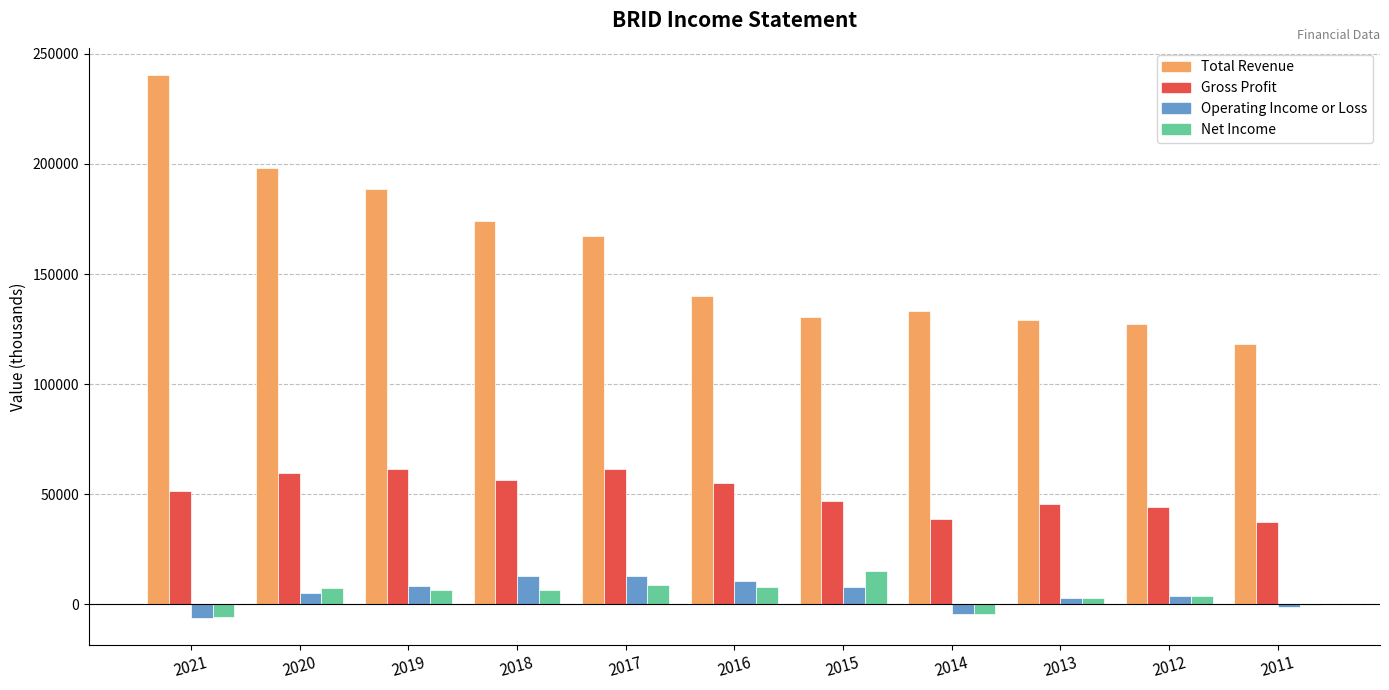

Read the Operating Income or Loss value at 2016.

10800